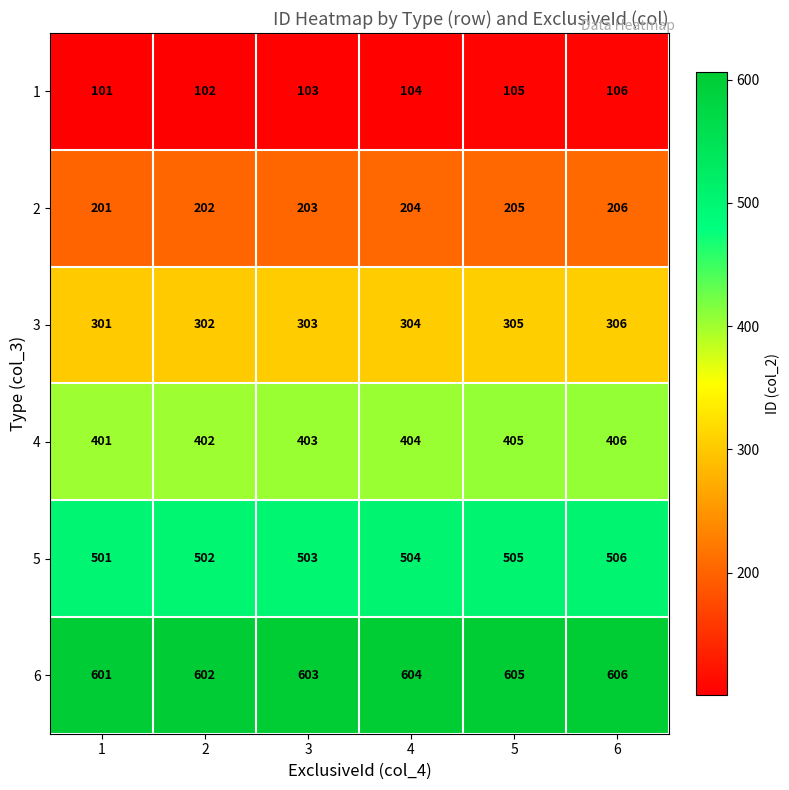

What is the smallest value displayed?

101